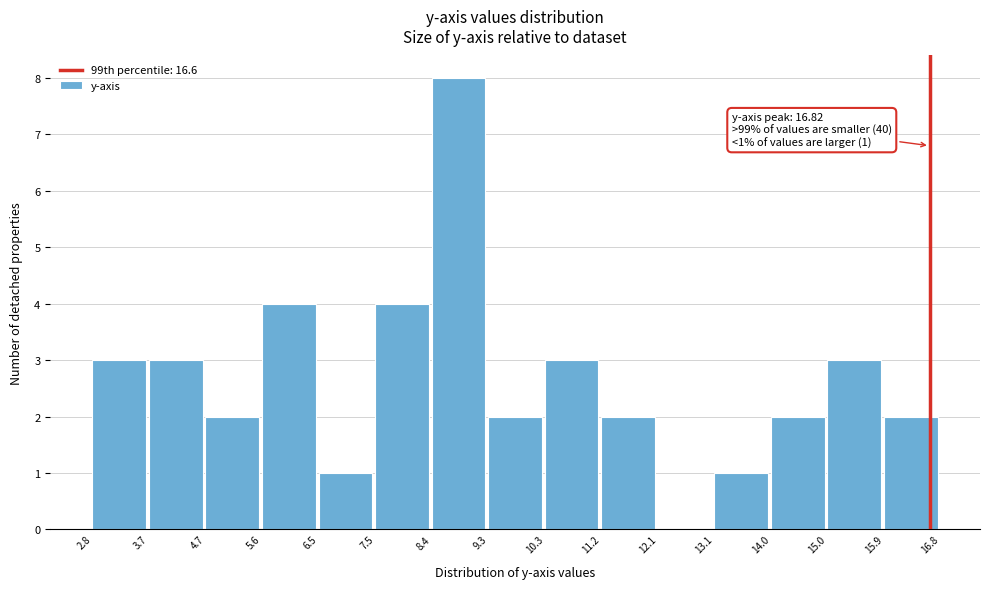

Which range on the x-axis has the tallest bar?

8.4 to 9.3